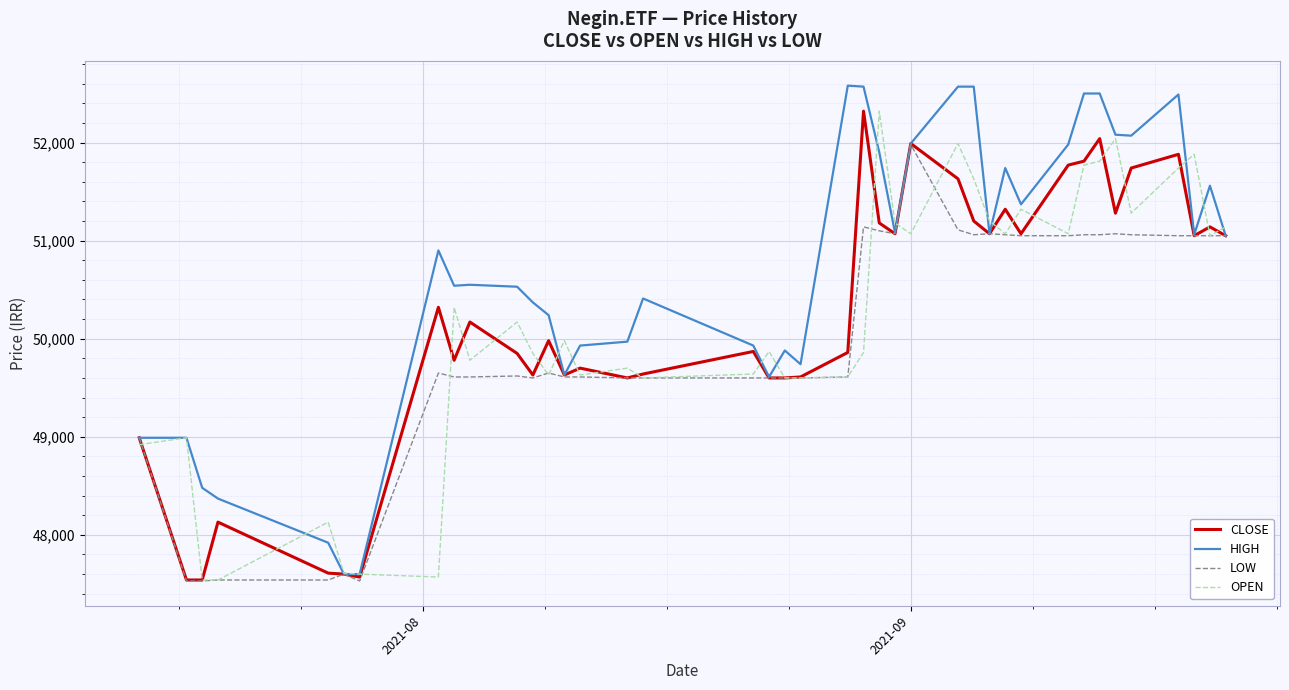

What is the minimum value for CLOSE?

47540